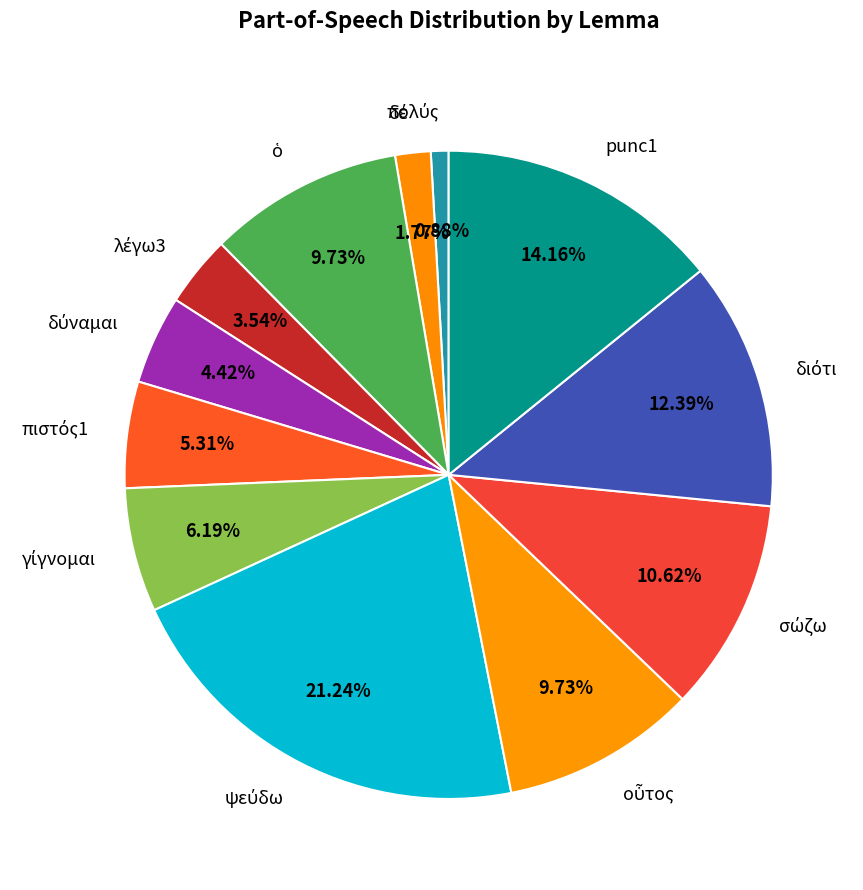

Is there any slice that represents more than half of the pie?

No